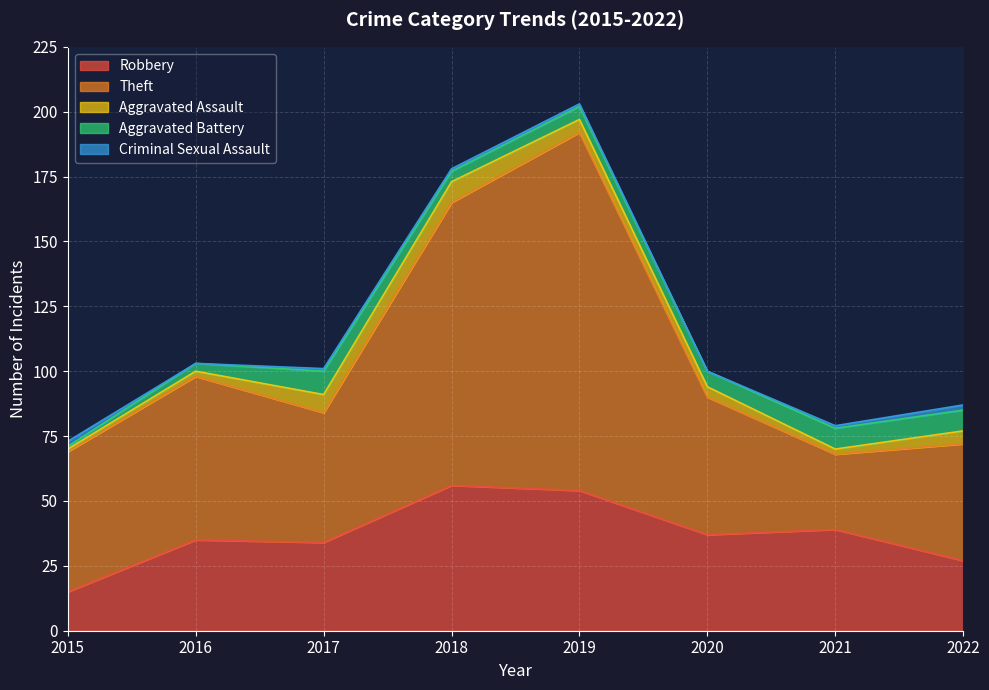

Which series has the largest total across all categories?

Theft